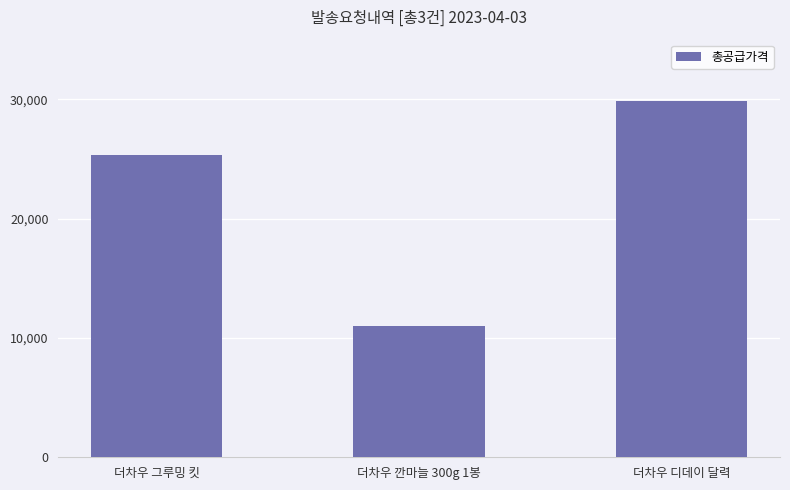

Reading right to left, what are all the values shown in this chart?

더차우 디데이 달력=29835	더차우 깐마늘 300g 1봉=10965	더차우 그루밍 킷=25330